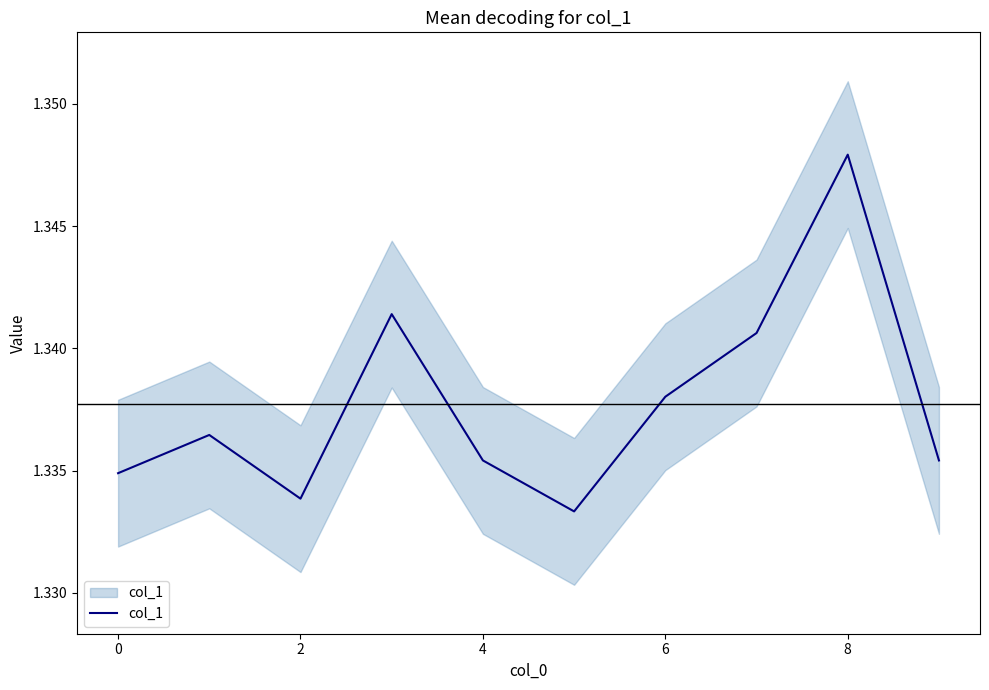

True or false: the data shows 1.3 at 2.

True